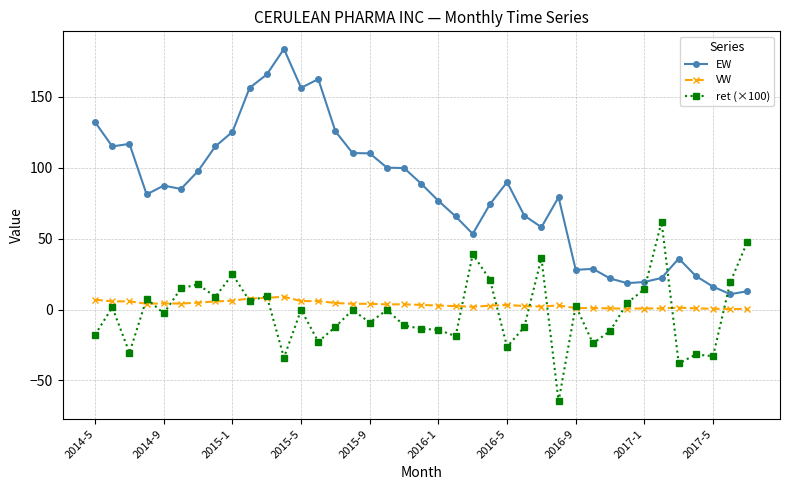

True or false: VW and EW intersect in this chart.

False